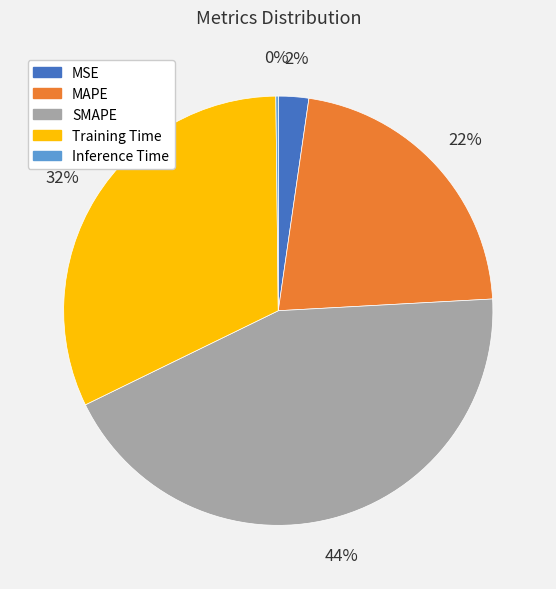

What is the largest slice in the pie chart?

SMAPE